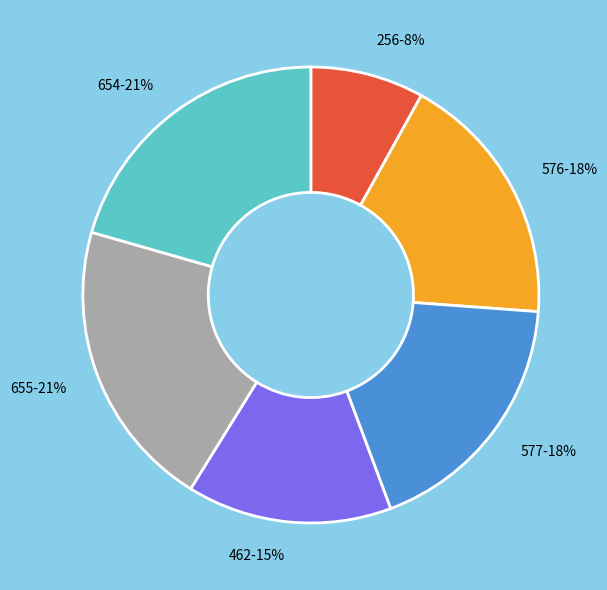

To the nearest percent, what portion does 256 represent?

8%